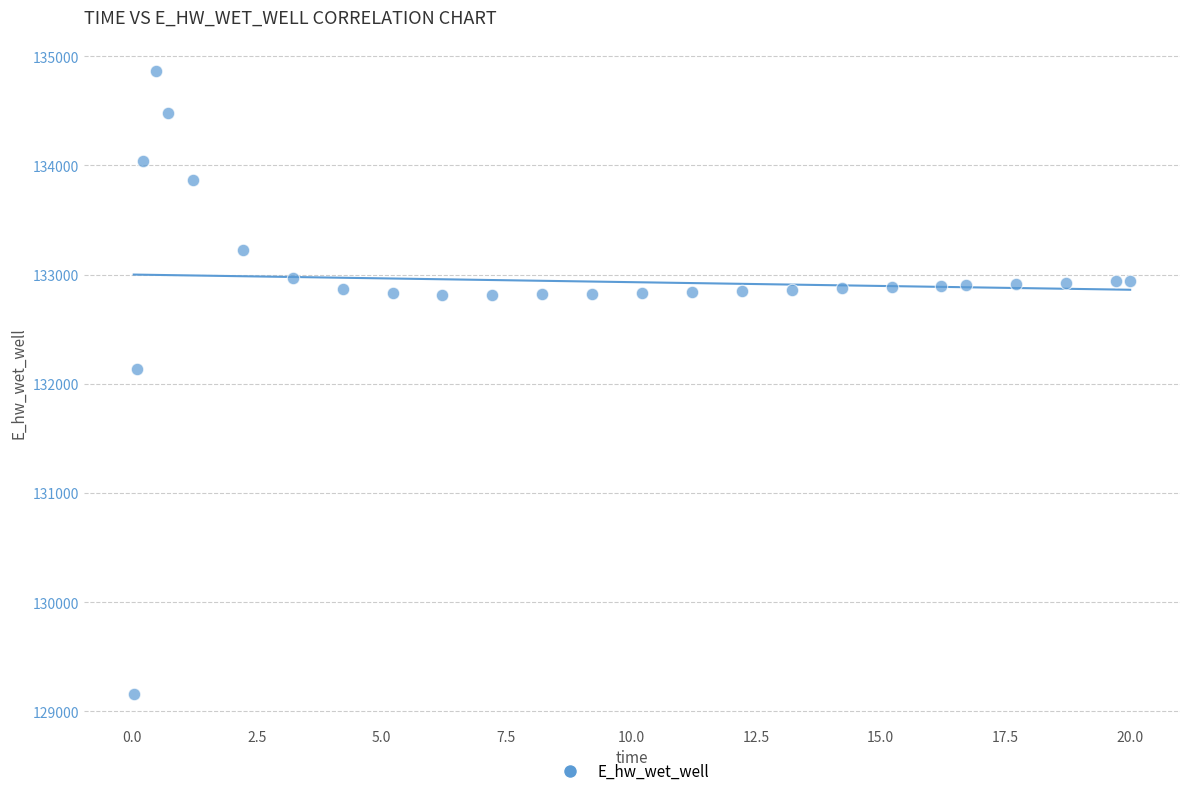

What is the range of Y values (max minus min)?

5707.2